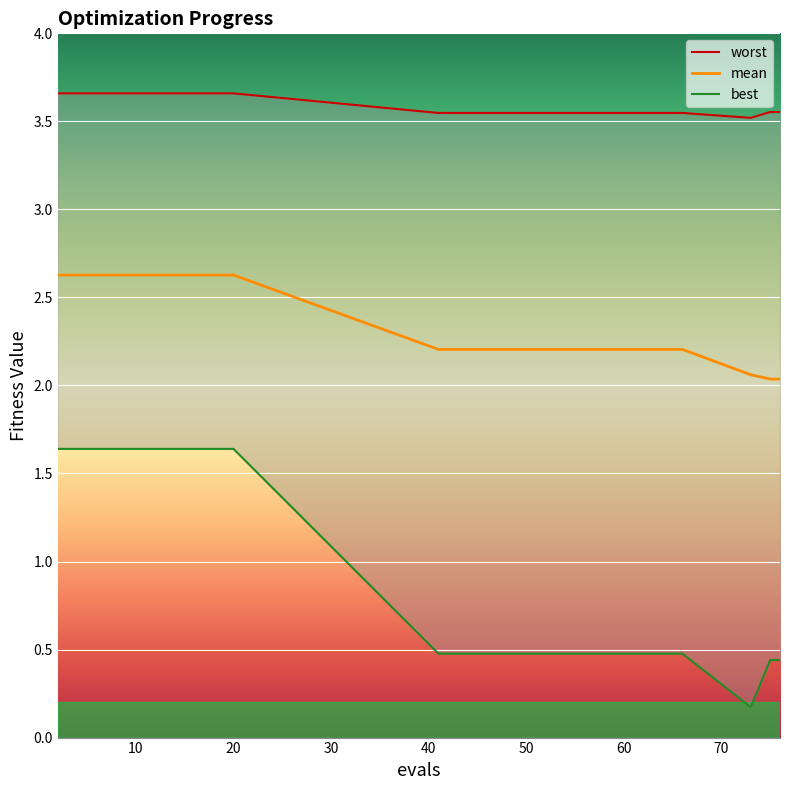

At how many categories does at least one series exceed 2?

20